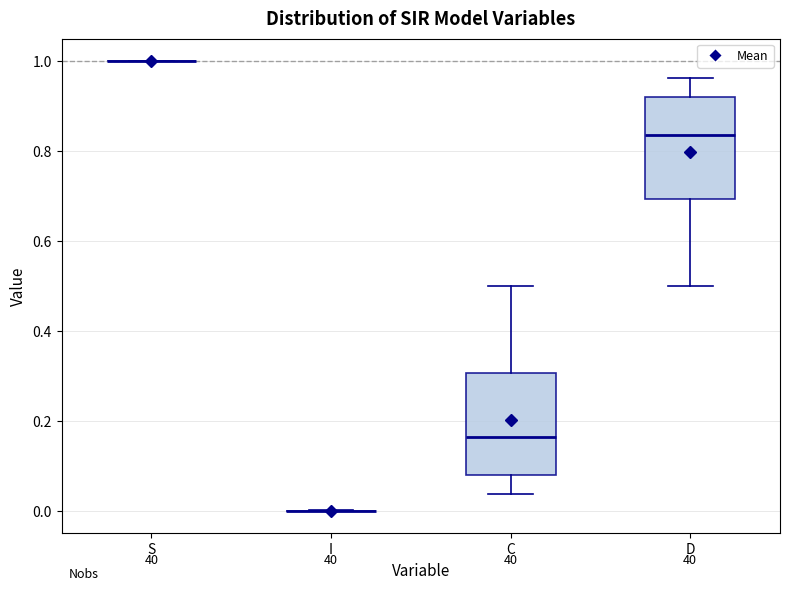

Reading left to right, read every box against the y-axis: the position of its median line, the range the box covers, and the ends of its whiskers. The values are not printed on the chart, so give them approximately, as read against the axis.

S: box collapsed to a line at 1.00, whiskers 1.00 to 1.00
I: box collapsed to a line at 0.00, whiskers 0.00 to 0.00
C: median 0.16, box 0.08 to 0.30, whiskers 0.04 to 0.50
D: median 0.84, box 0.70 to 0.92, whiskers 0.50 to 0.96